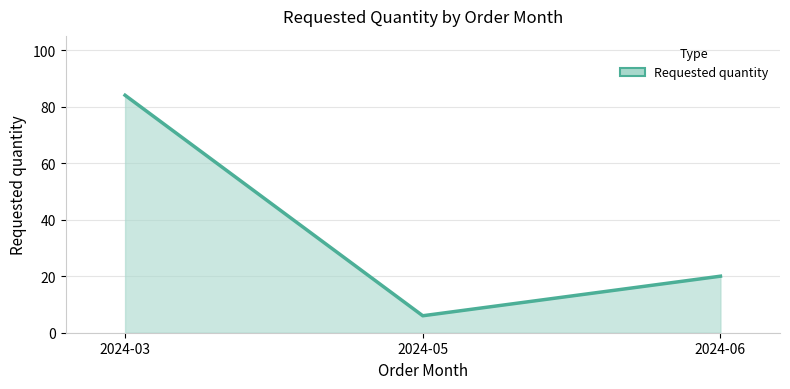

Rank the categories by value from lowest to highest.

2024-05, 2024-06, 2024-03